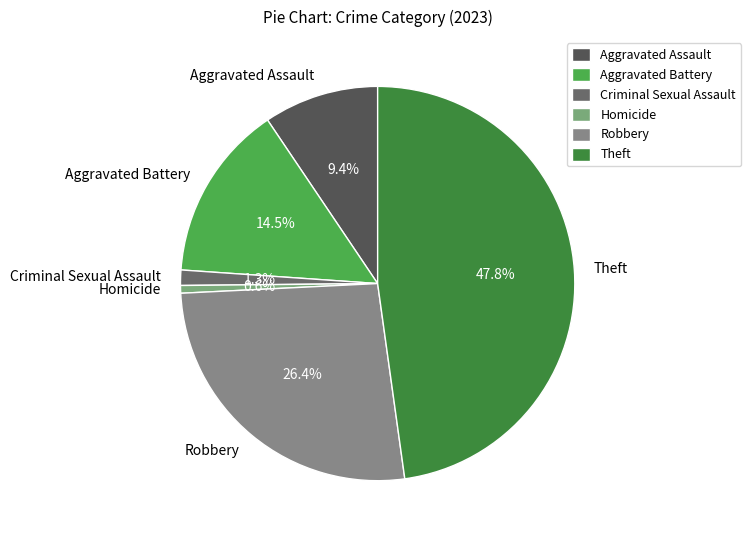

Combined, what portion of the pie is Homicide and Criminal Sexual Assault?

1.9%